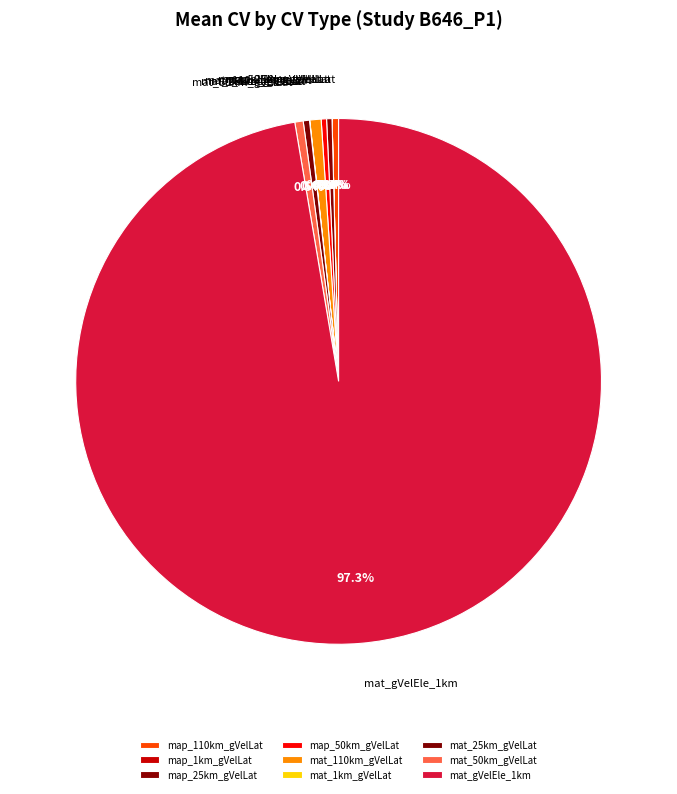

Which category has the biggest portion of the pie?

mat_gVelEle_1km